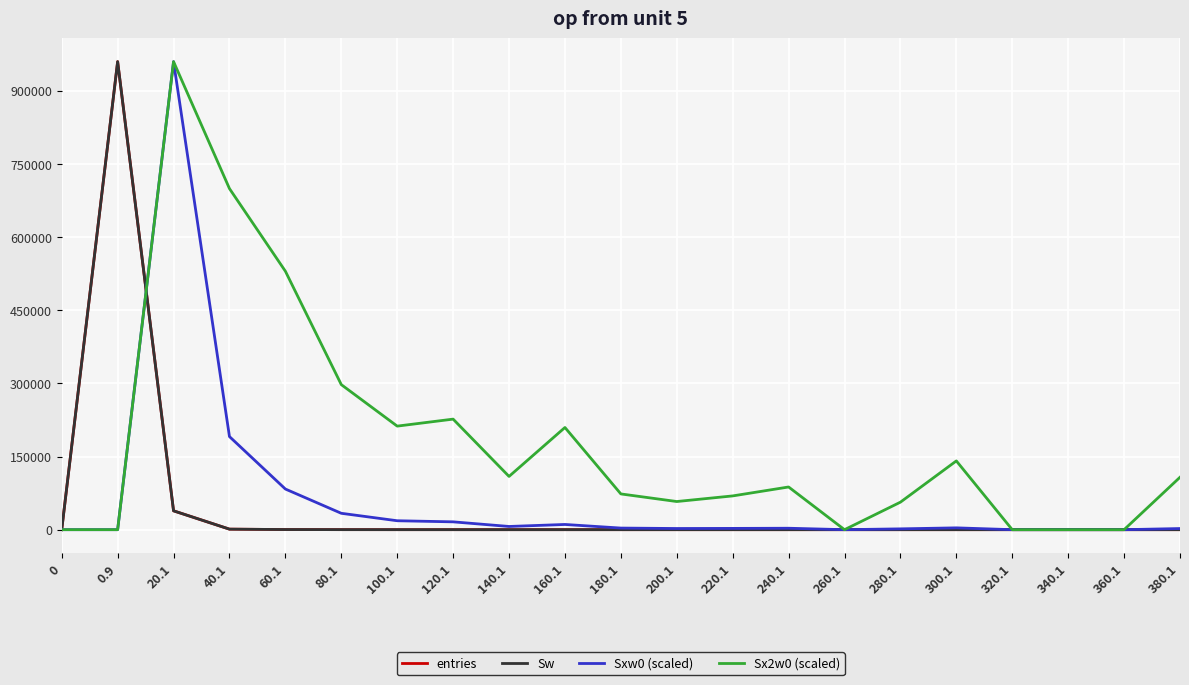

Does the chart have visible grid lines?

Yes